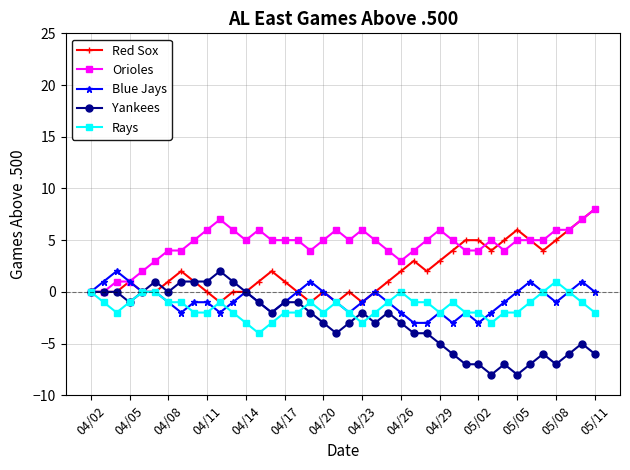

How many distinct data groups are displayed?

5